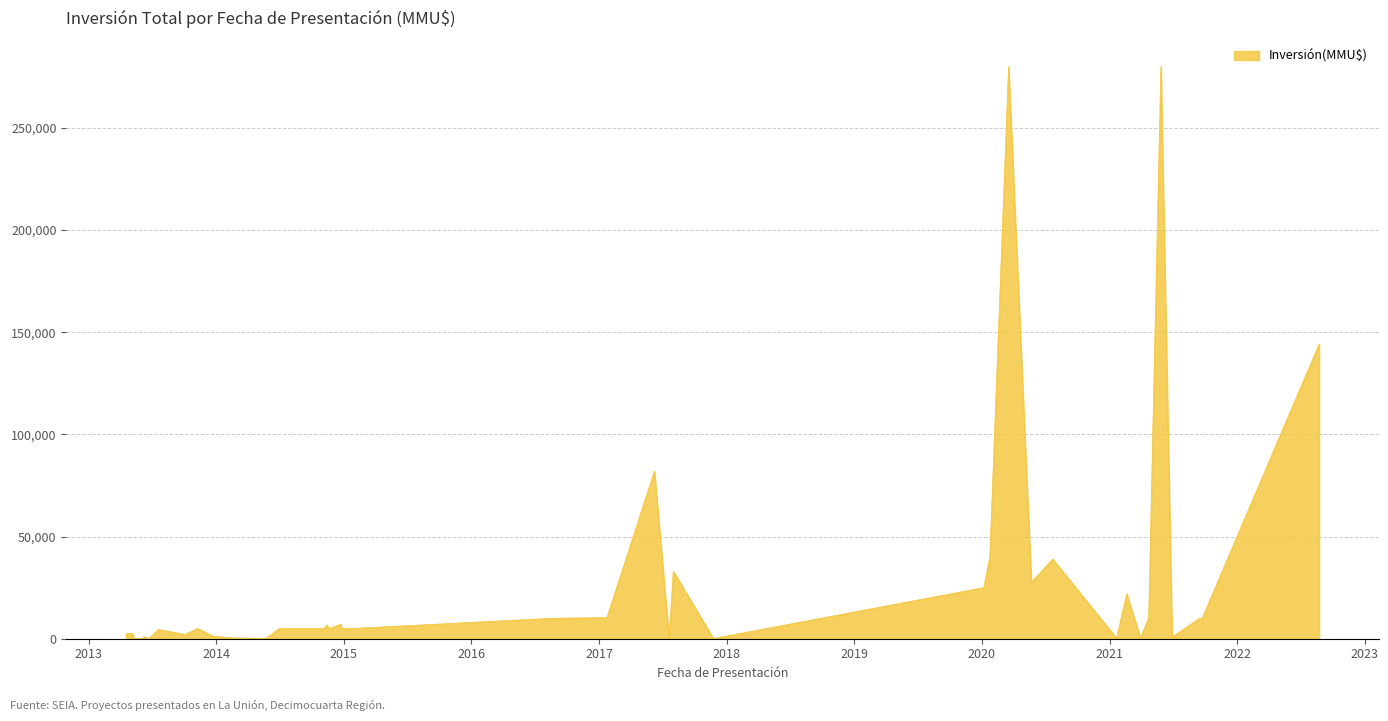

Which has a higher value, 21/01/2021 or 23/12/2014?

23/12/2014